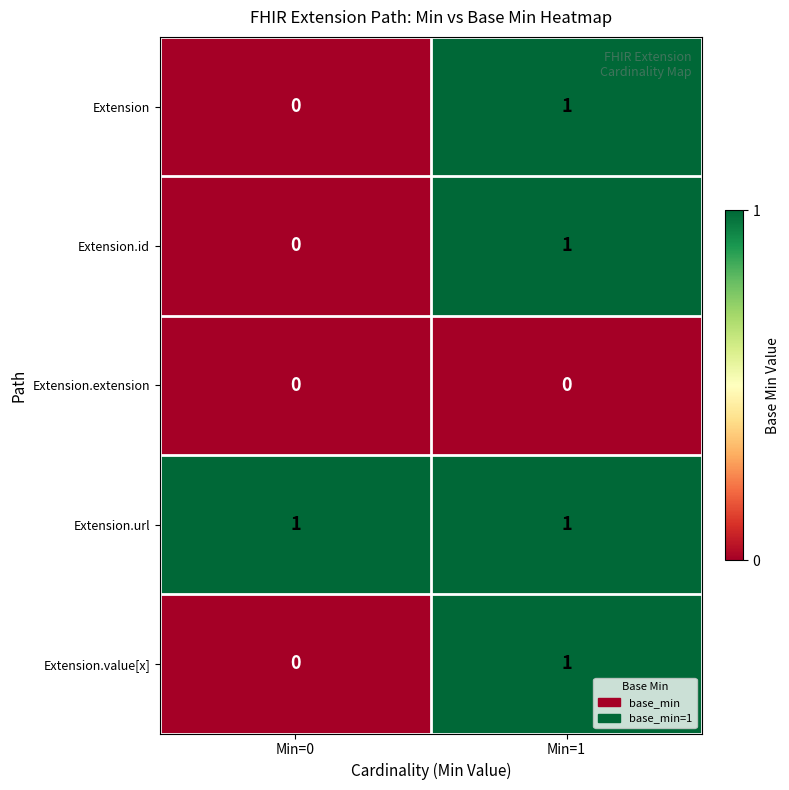

At which label is Extension.value[x] closest to 0?

Min=0